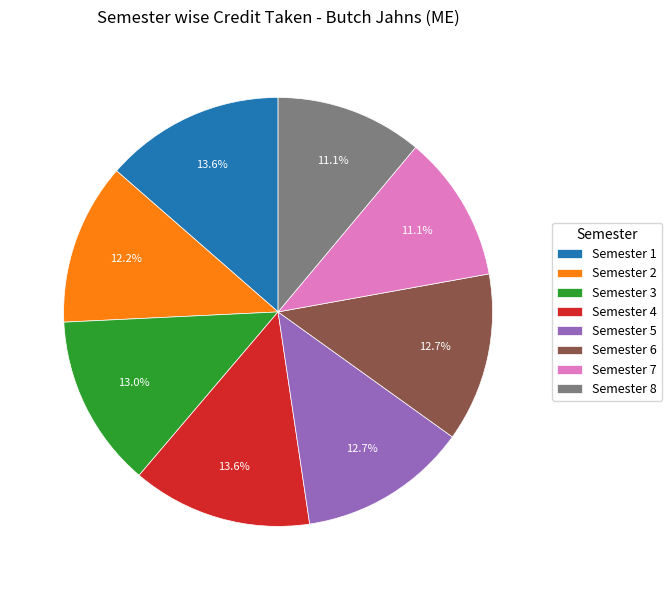

Is there any slice that represents more than half of the pie?

No